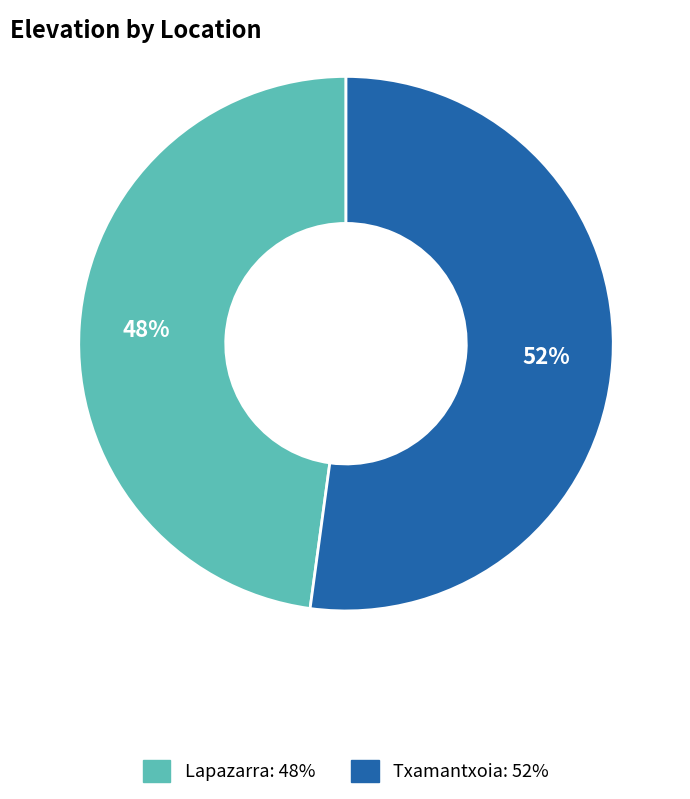

Is there any slice that represents more than half of the pie?

Yes